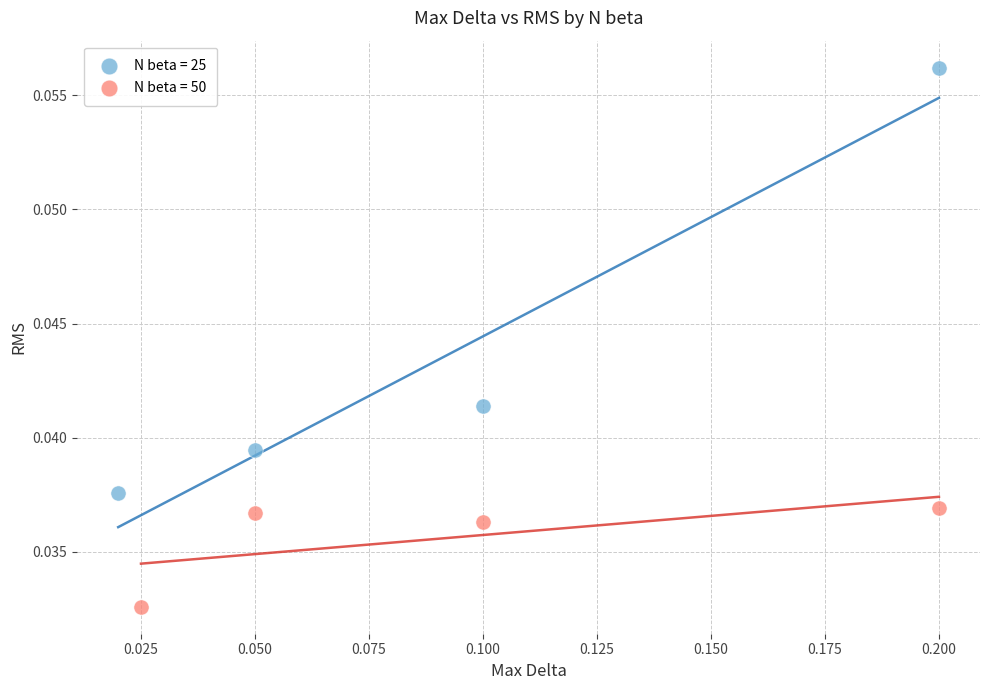

Which series reaches the maximum Y coordinate?

N beta = 25